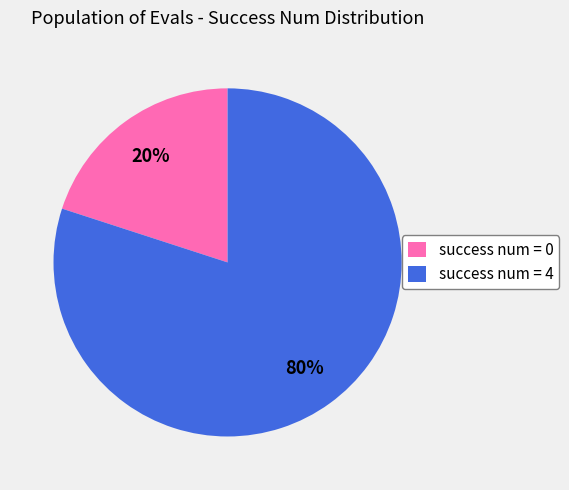

To the nearest percent, what percentage of the pie is success num = 0?

20%